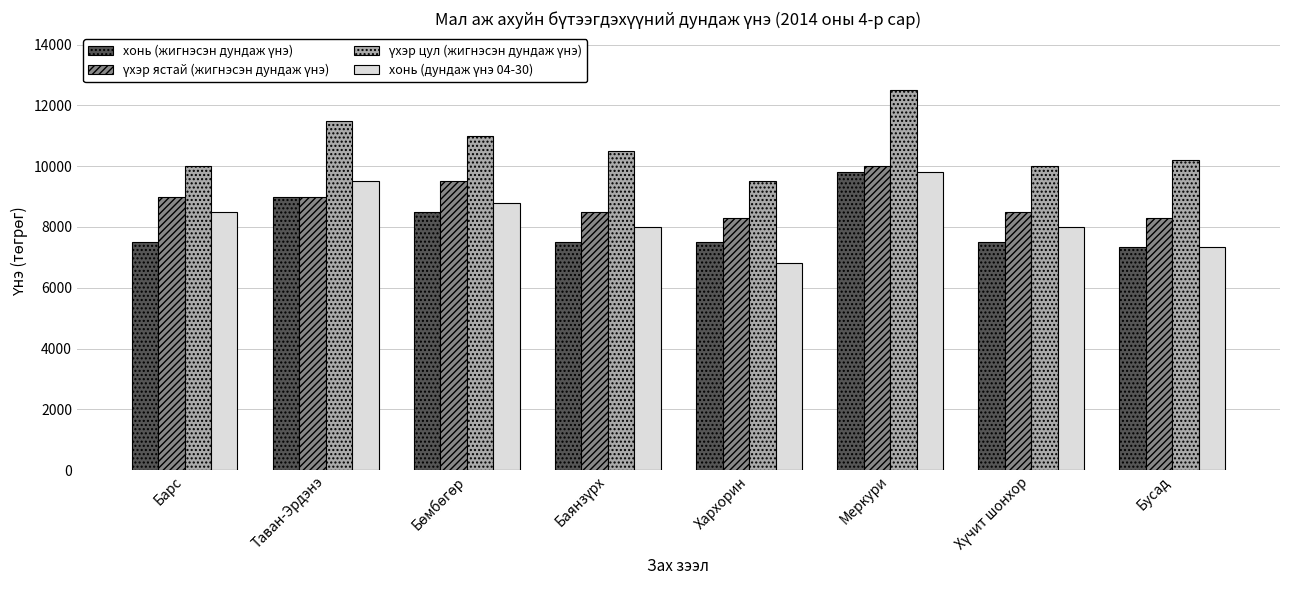

What is the total value across all series at Меркури?

42100